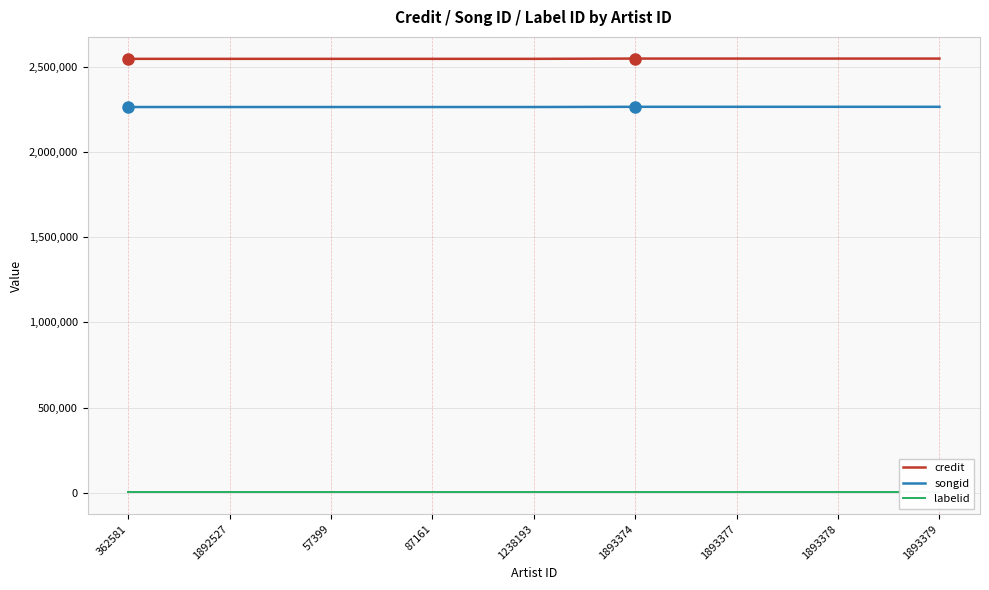

True or false: songid and labelid intersect in this chart.

False